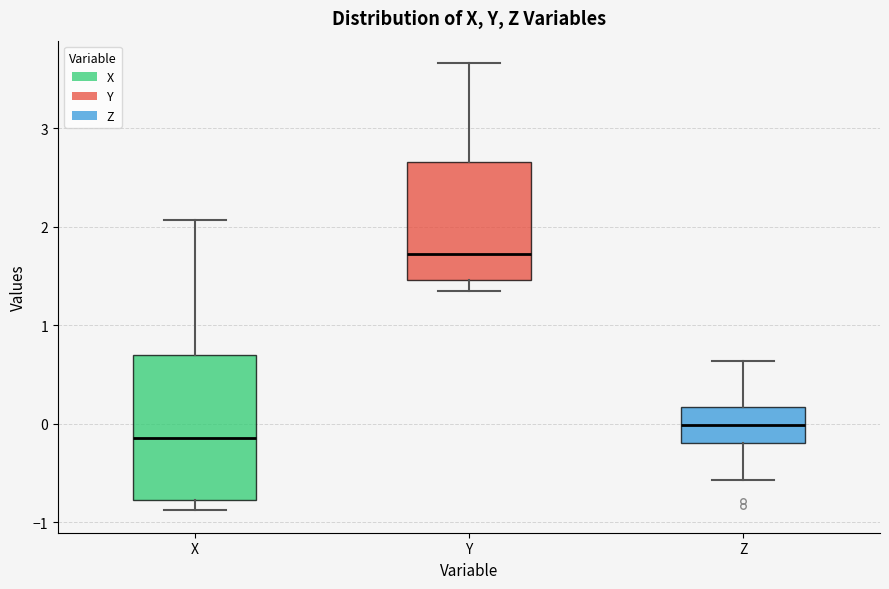

Where does the lower whisker of the box for Y end on the y-axis? The values are not printed on the chart, so give them approximately, as read against the axis.

1.3